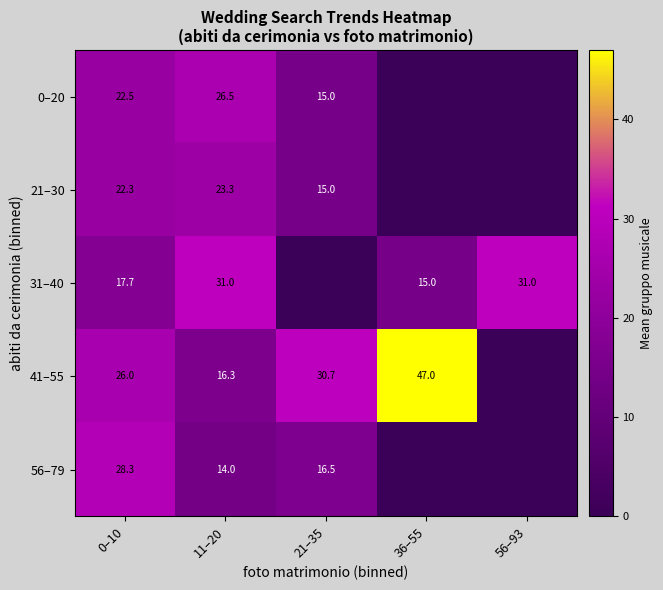

What is the sum of the 56–79 values at 0–10 and 21–35?

44.8